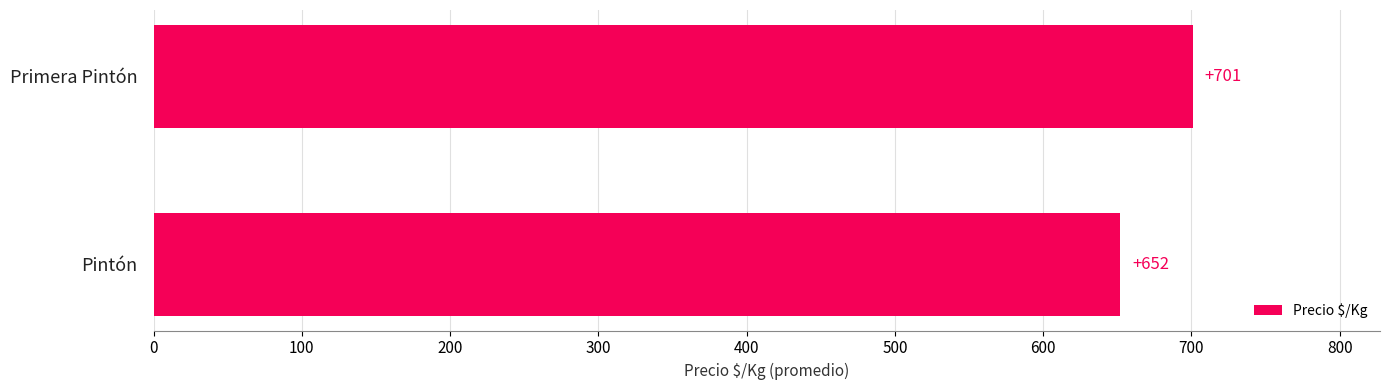

The value at Primera Pintón is 701. True or false?

True